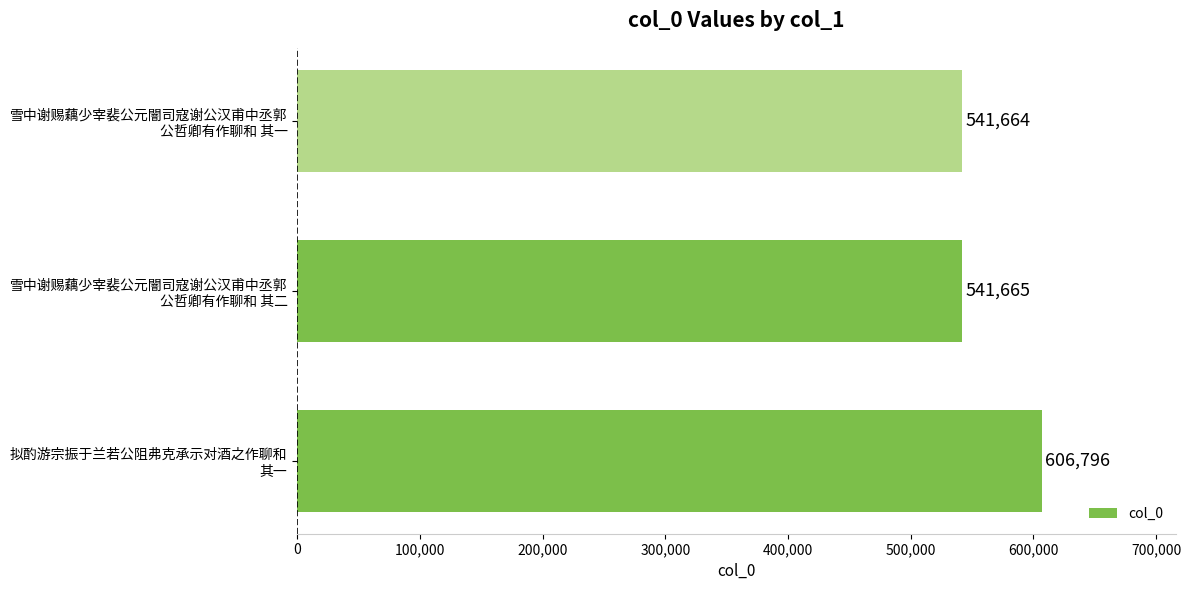

What is the difference between the maximum and minimum values?

65132